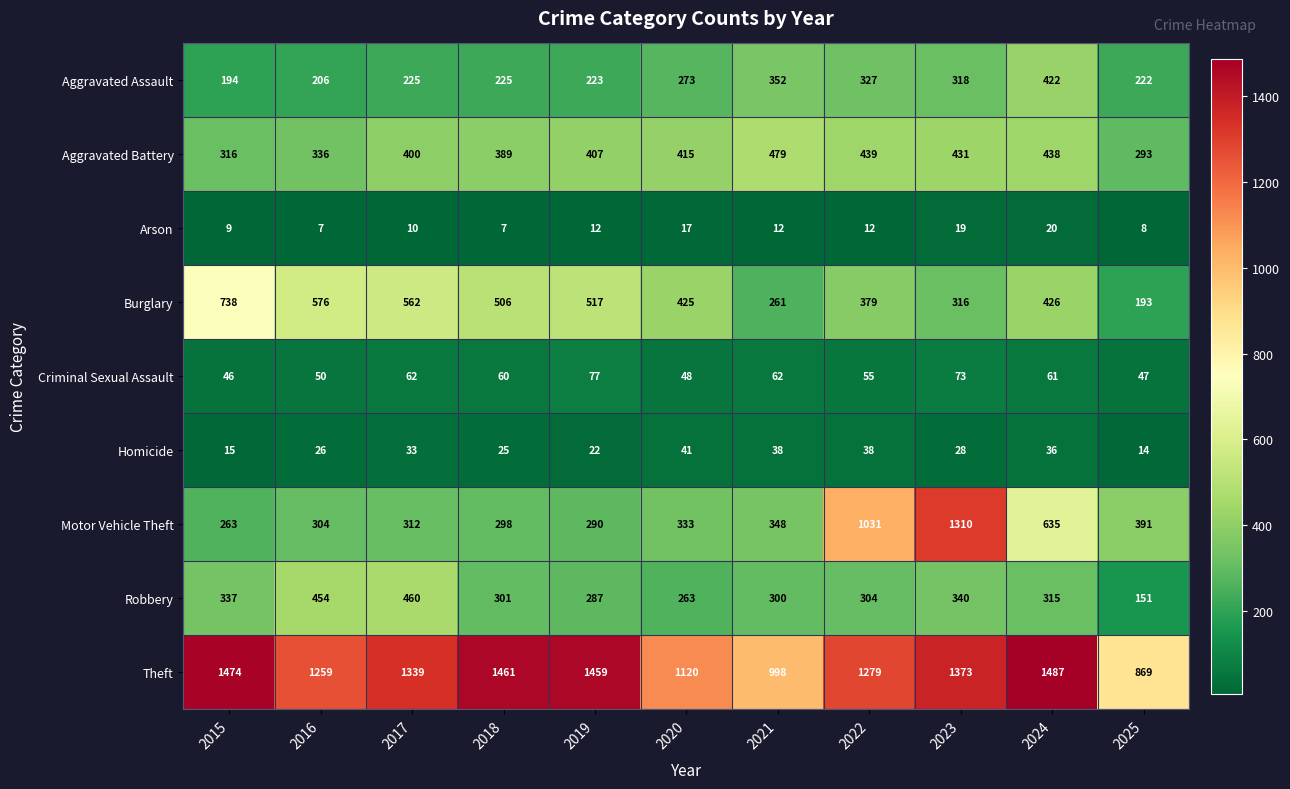

What is the minimum value shown in the chart?

7